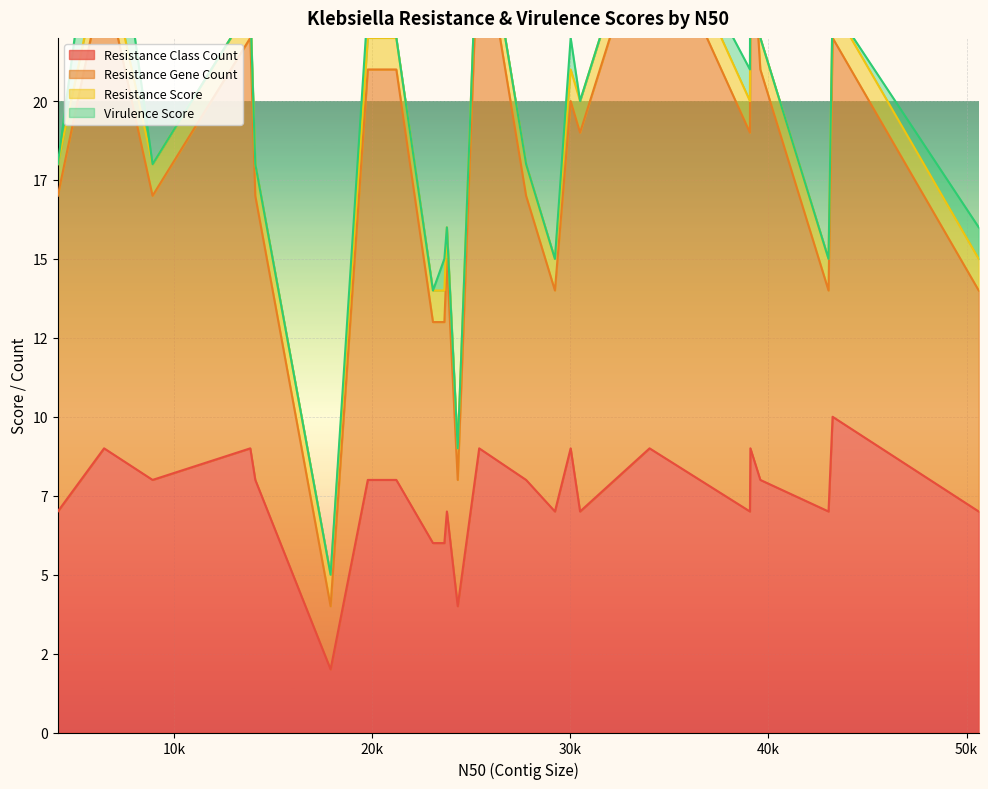

What is the difference between the second highest and second lowest values in the Resistance Gene Count series?

13